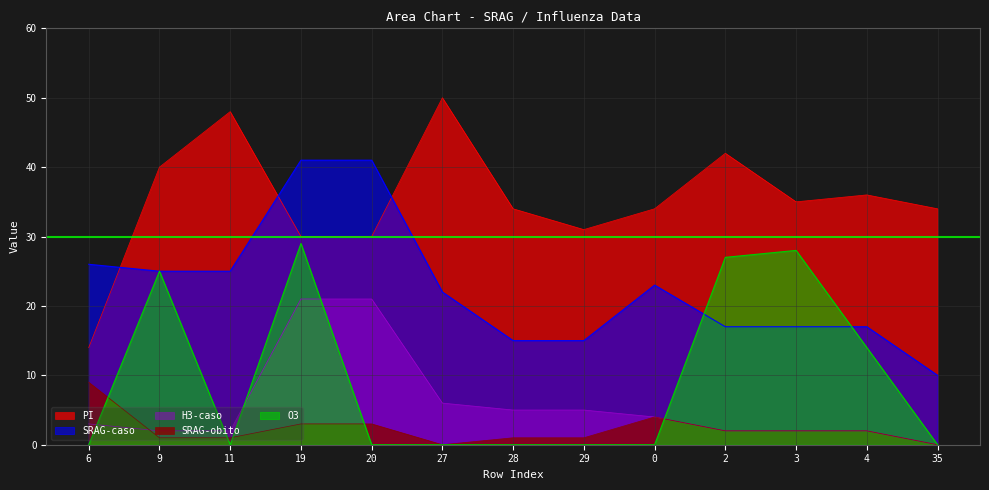

How many categories are shown in the chart?

13